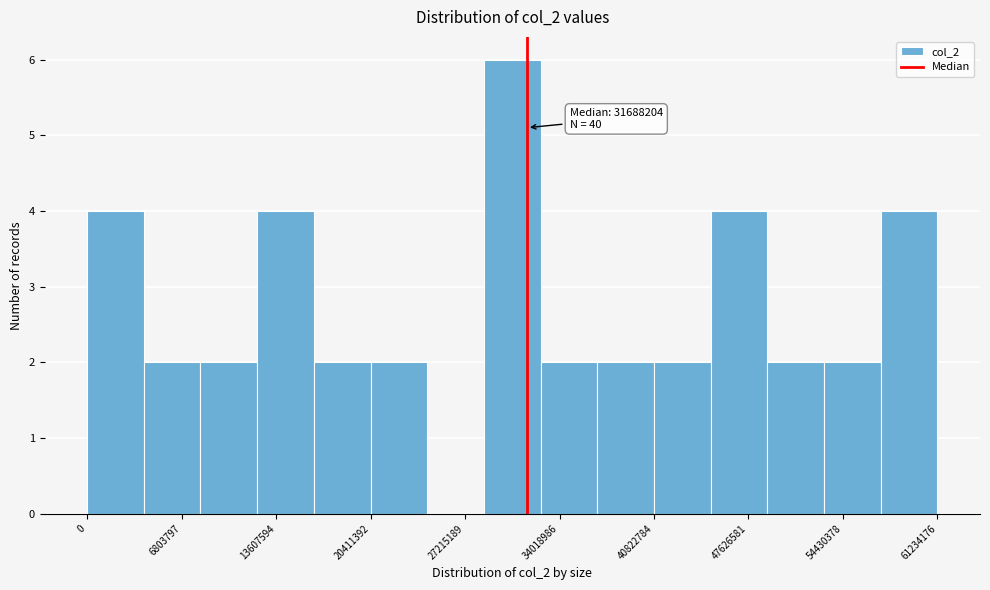

Which range on the x-axis has the tallest bar?

29000000 to 33000000